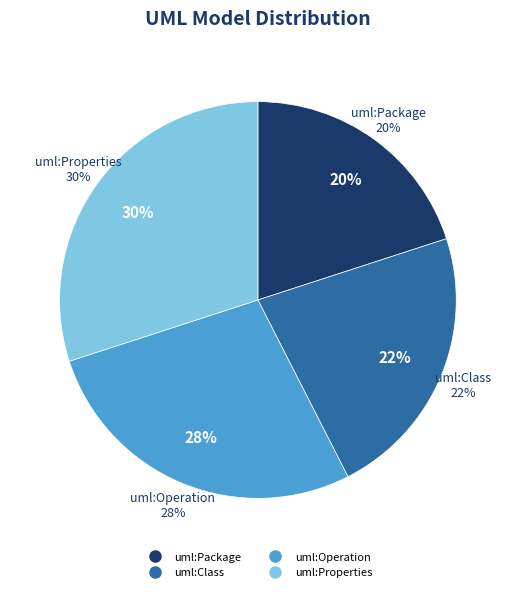

Which slice is the largest?

uml:Properties